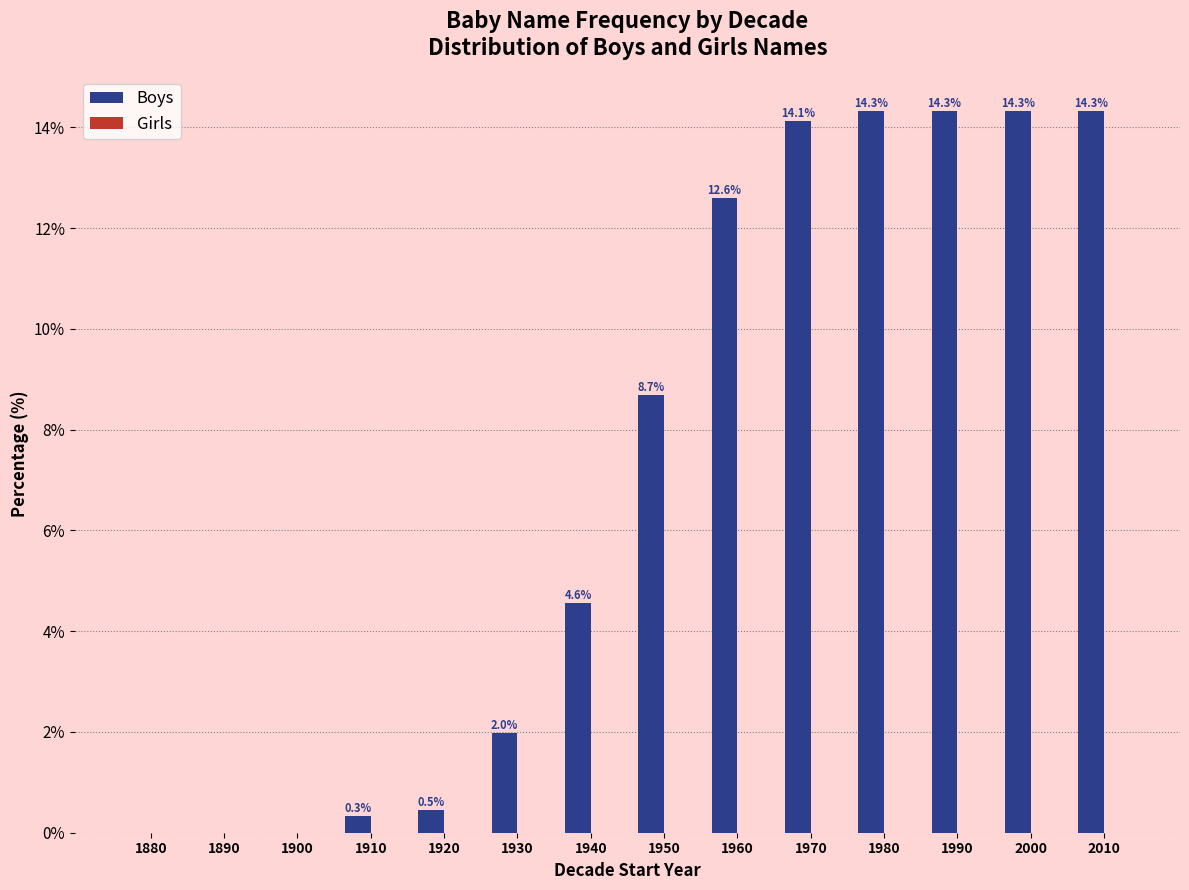

Reading left to right, list all the values displayed in this chart.

1880=0.0	1890=0.0	1900=0.0	1910=0.3	1920=0.5	1930=2.0	1940=4.6	1950=8.7	1960=12.6	1970=14.1	1980=14.3	1990=14.3	2000=14.3	2010=14.3